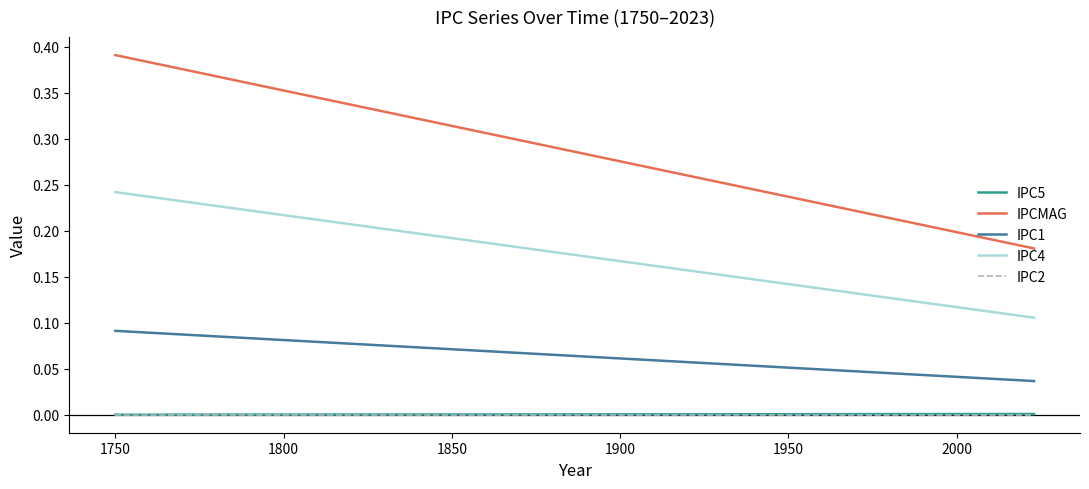

True or false: IPC4 and IPC1 cross at least once.

False